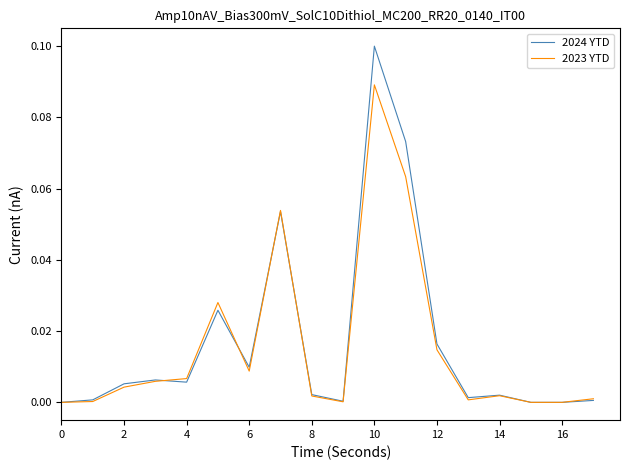

Which series has the largest range (max minus min)?

2024 YTD